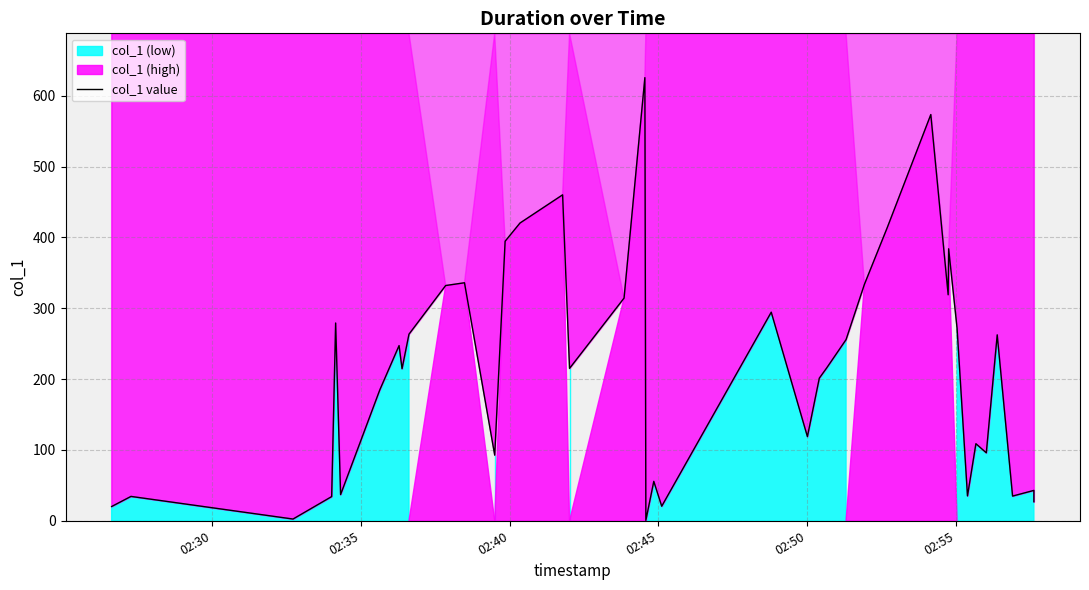

What position from the left is 02:35?

2